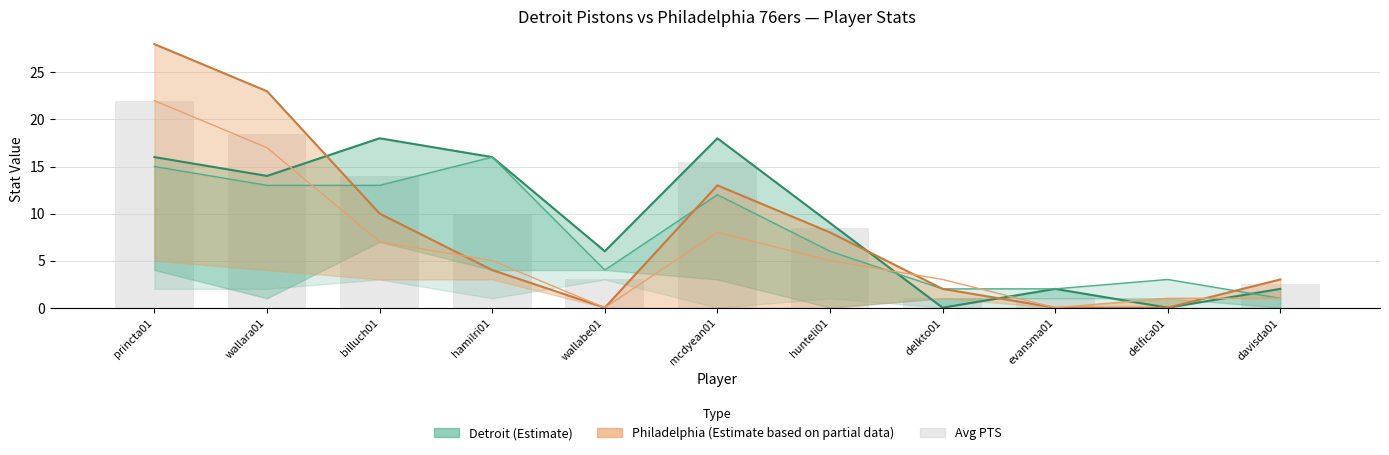

At which label does Avg PTS (combined) first exceed 8?

princta01